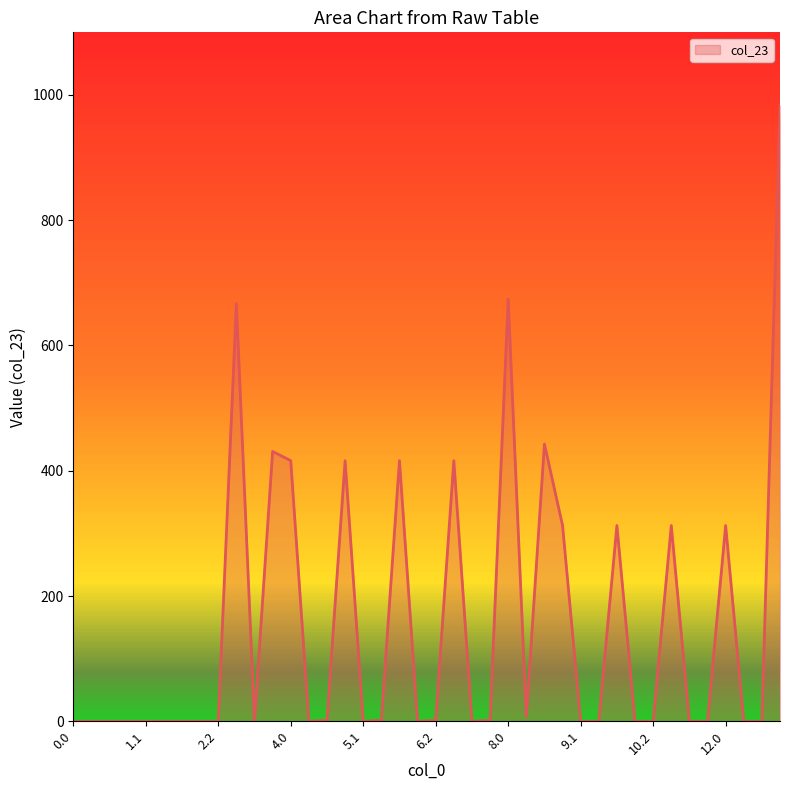

What is the difference between the maximum and minimum values?

983.4